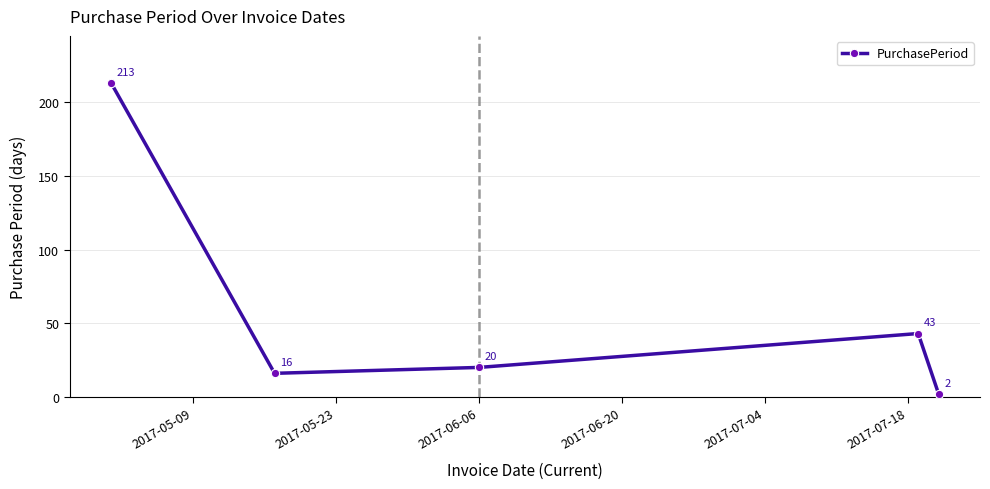

What is the greatest value displayed?

213